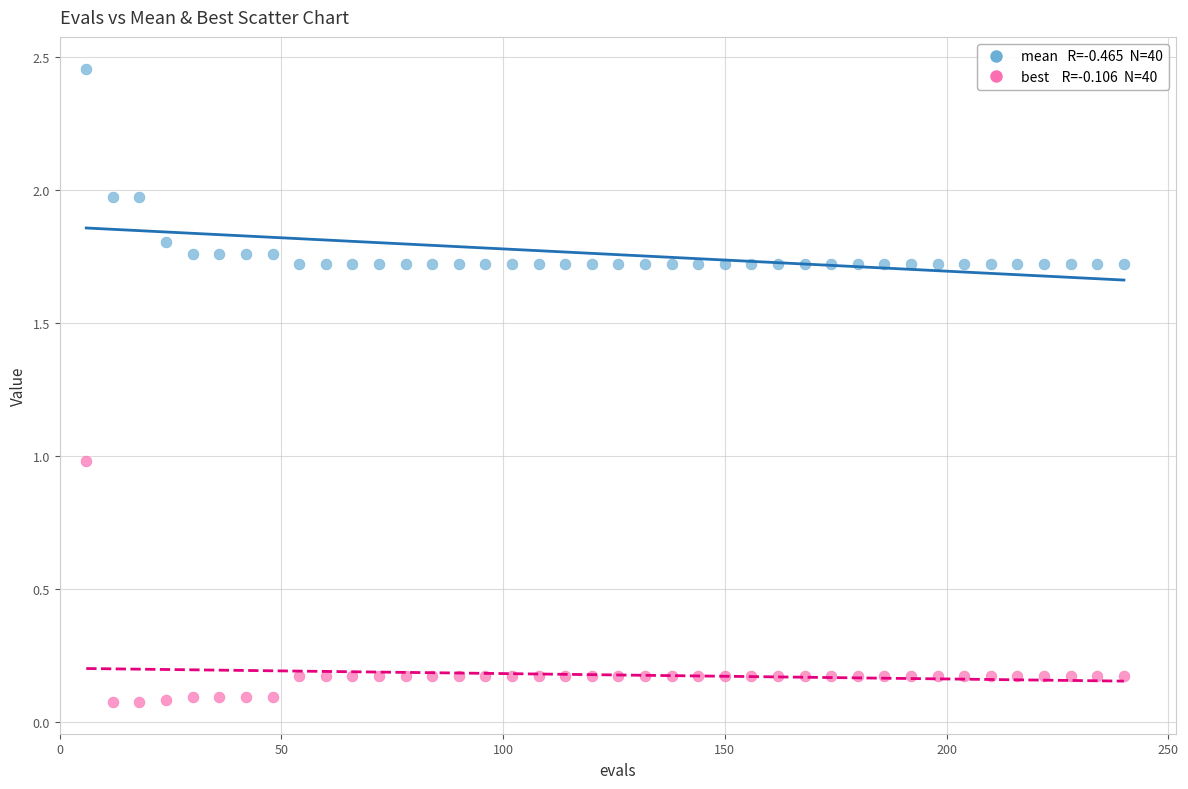

Across all data points, what is the range of Y values (max minus min)?

2.4